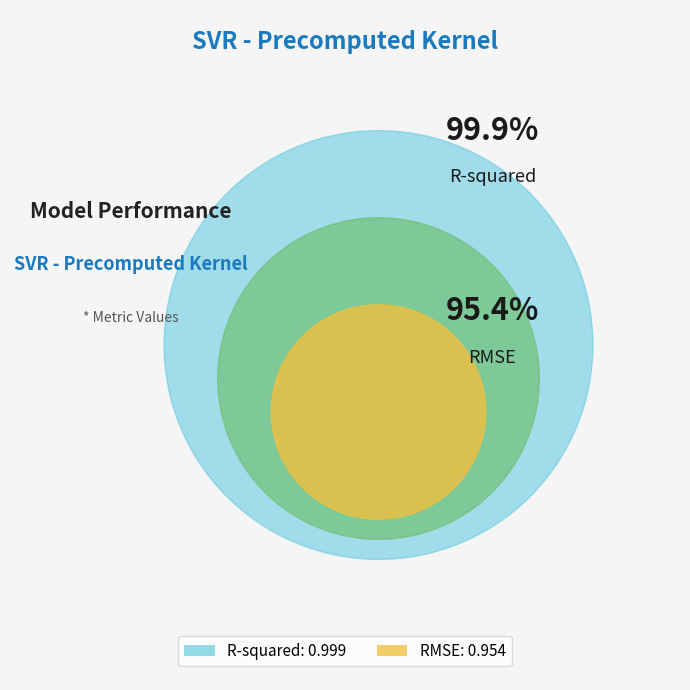

Which slice is the largest?

R-squared